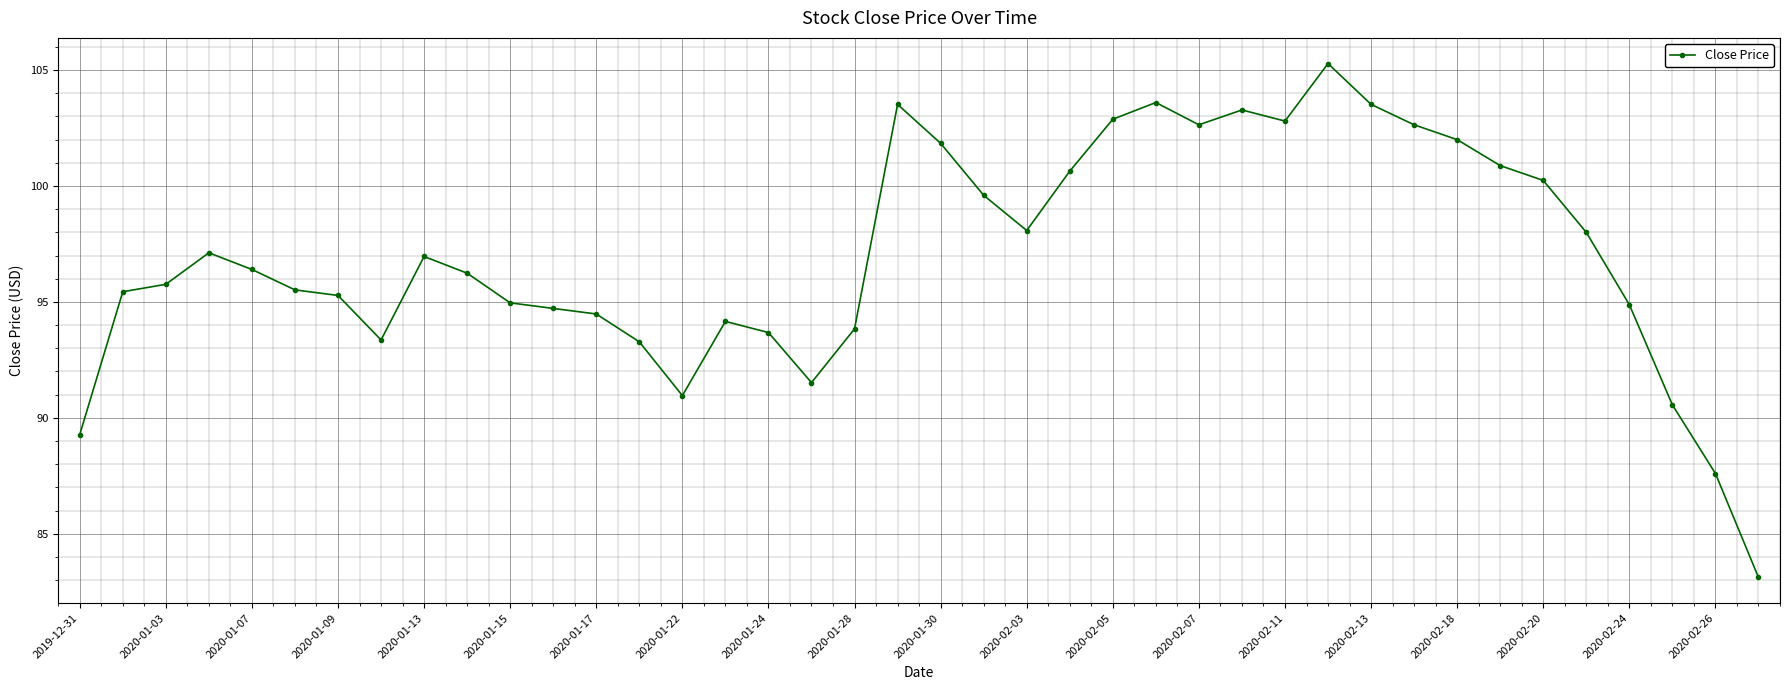

How many points are higher than both their immediate neighbors (excluding endpoints)?

7